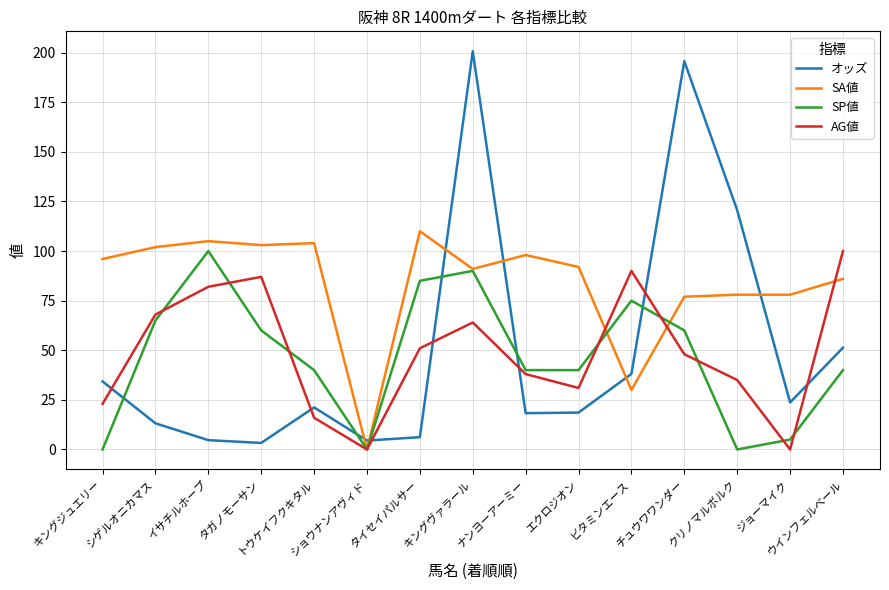

Which series has the largest total across all categories?

SA値